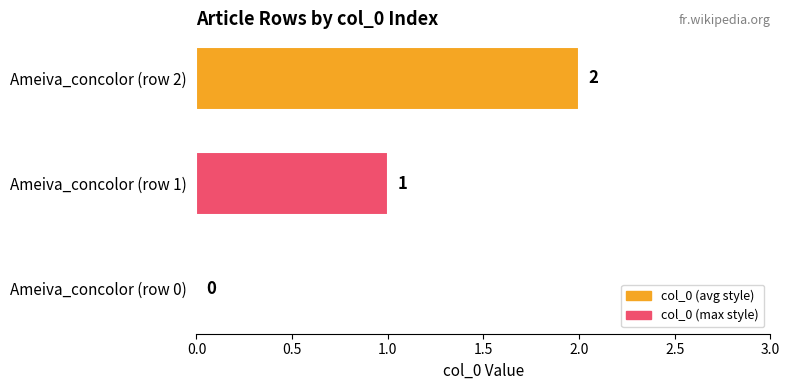

Is it true that the value at Ameiva_concolor (row 1) is 0?

False